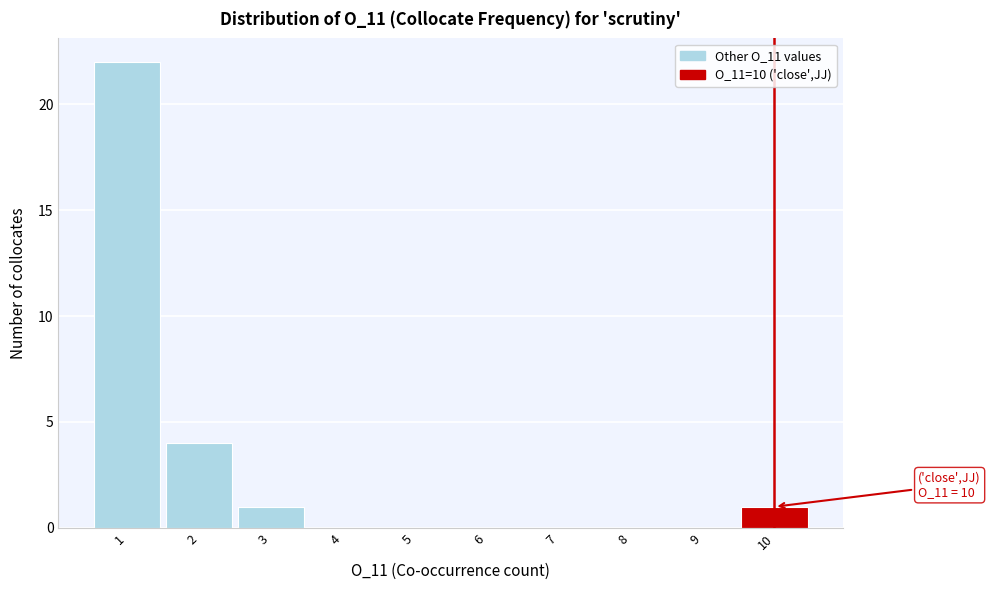

Which range on the x-axis has the tallest bar?

0.5 to 1.5